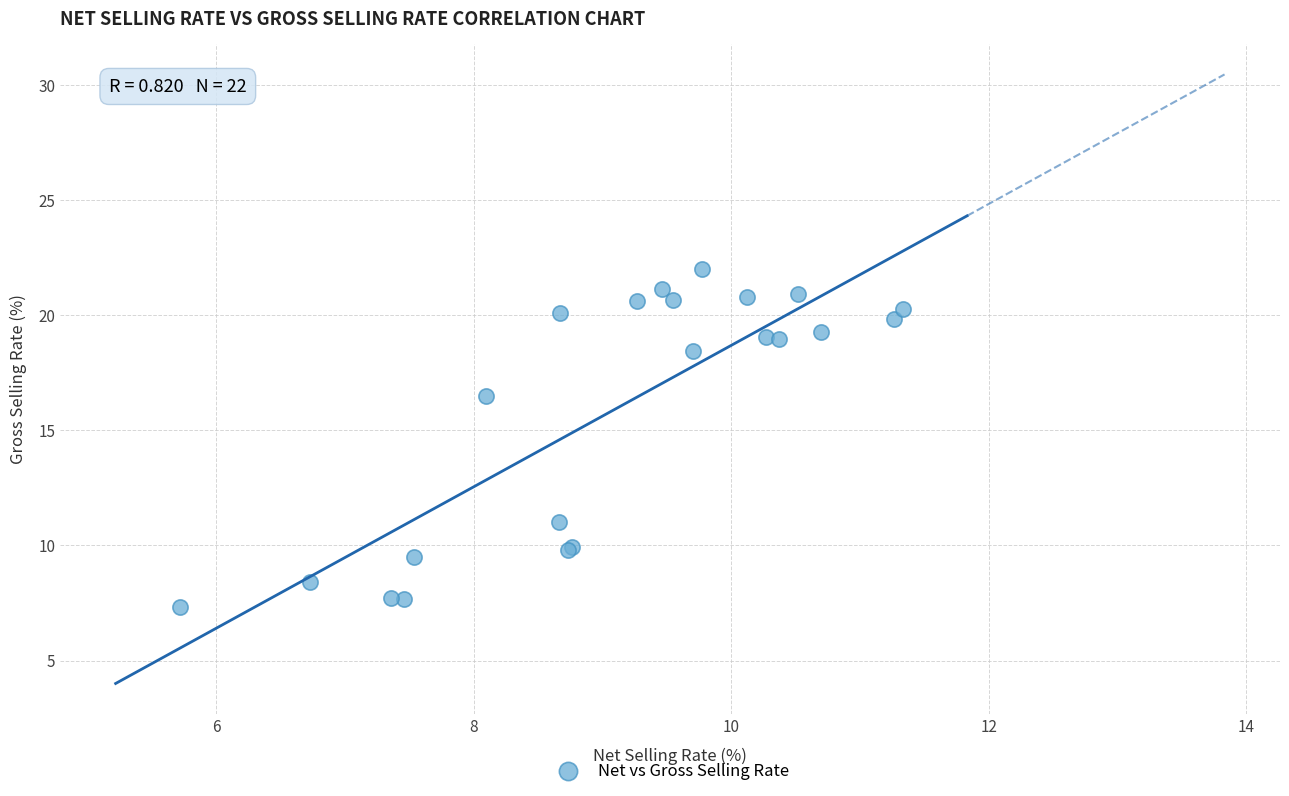

What Y value in the scatter plot is closest to 14?

16.5